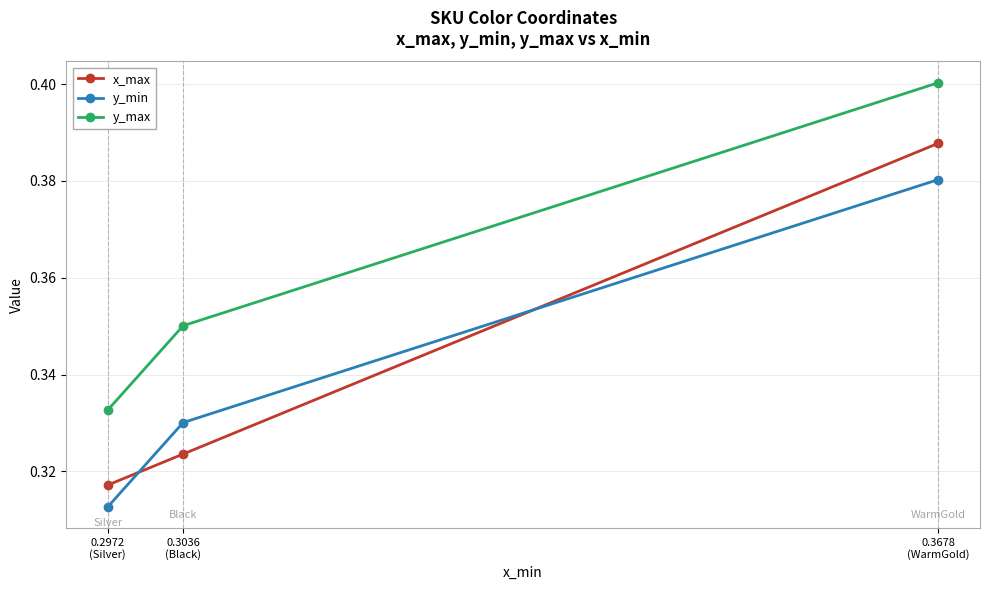

Rank the categories by y_max value from lowest to highest.

0.2972
(Silver), 0.3036
(Black), 0.3678
(WarmGold)